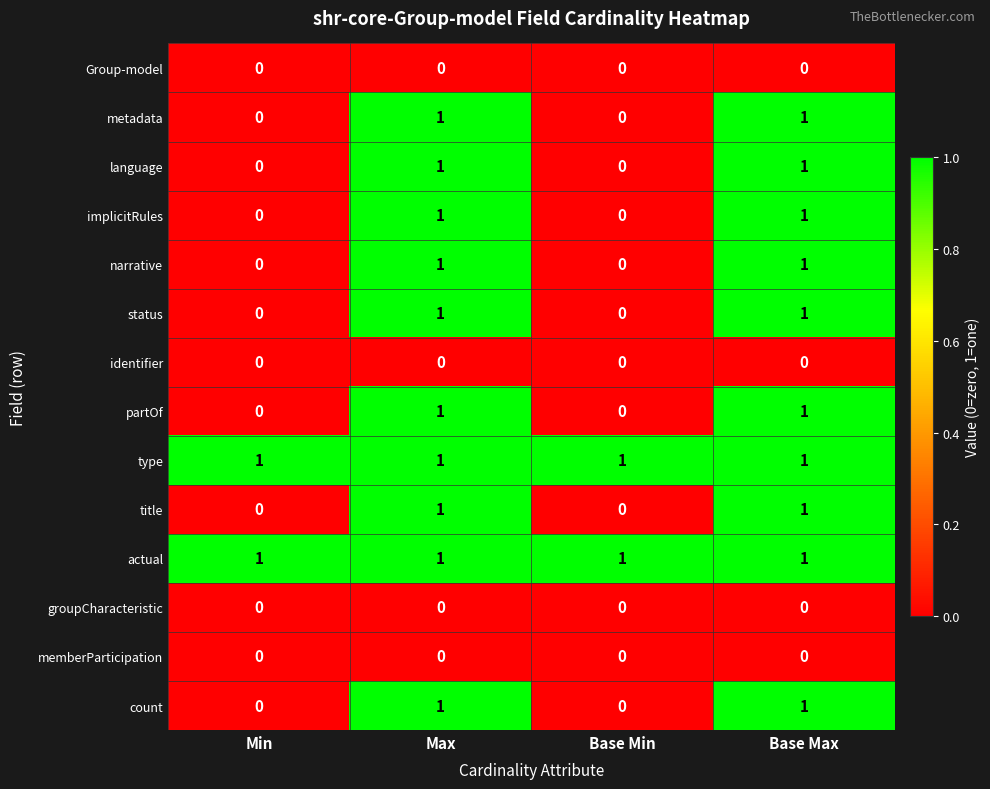

Is the value of implicitRules at Base Max greater than the value of partOf at Base Min?

Yes